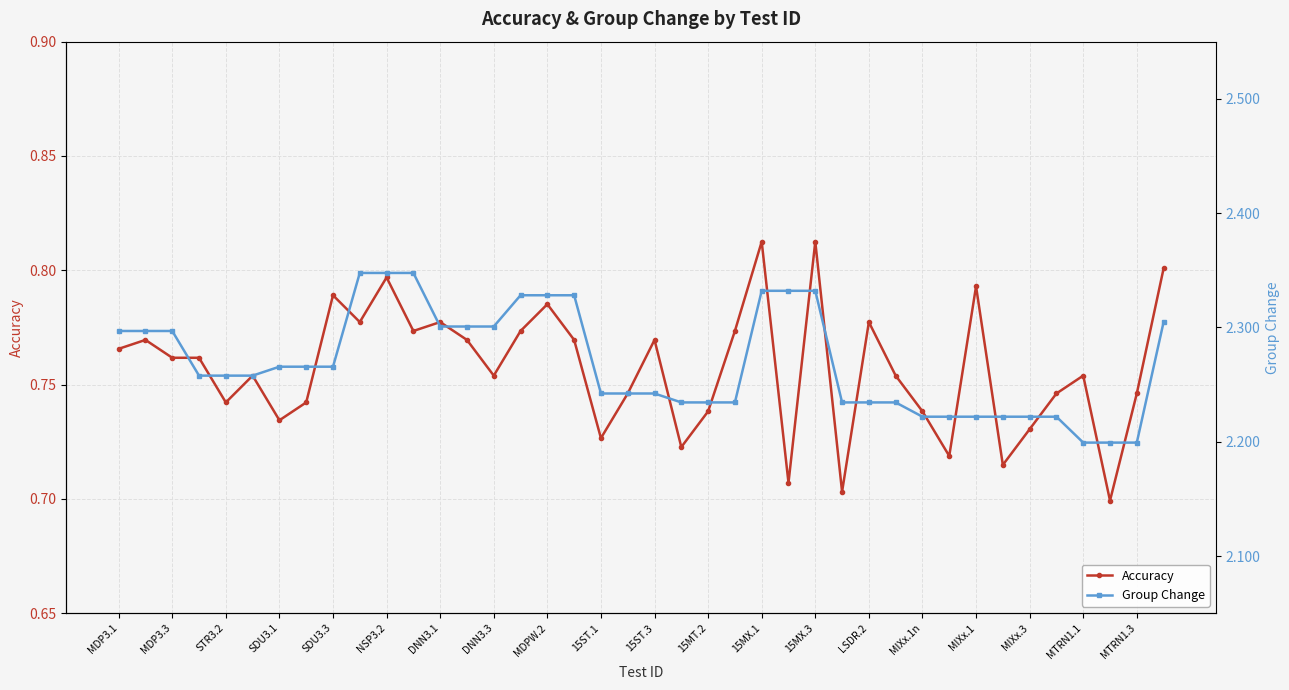

What is the value of the Accuracy point at the 22nd from the left?

0.7